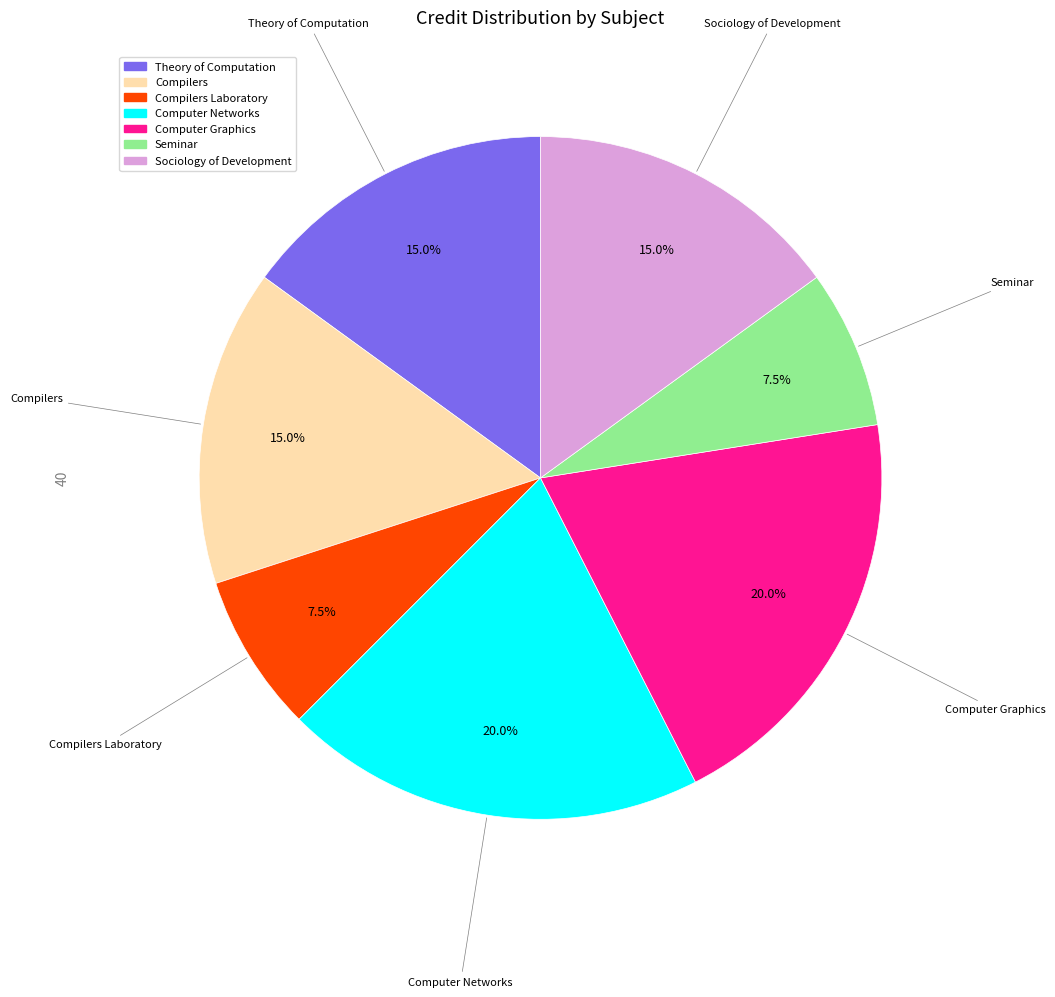

Is there any slice that represents more than half of the pie?

No